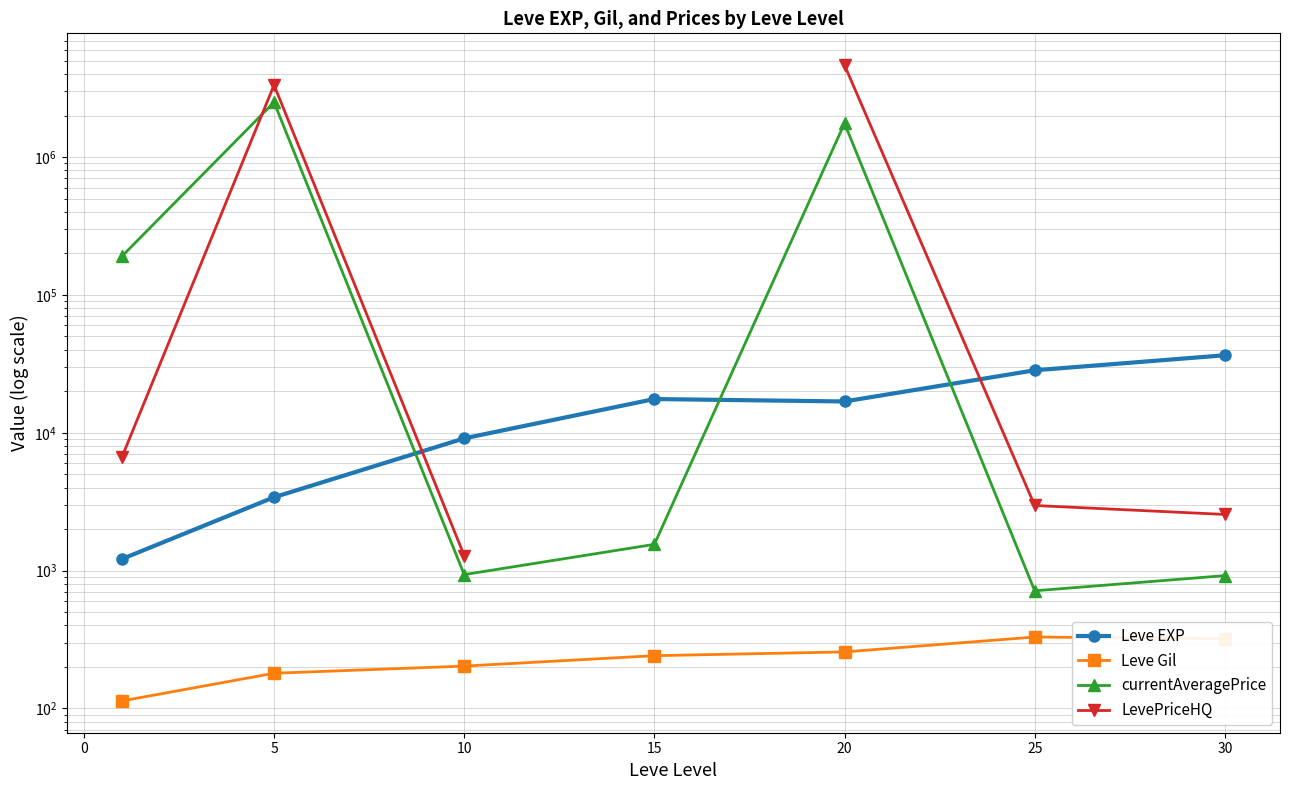

How many values in the currentAveragePrice series are below 1550?

3